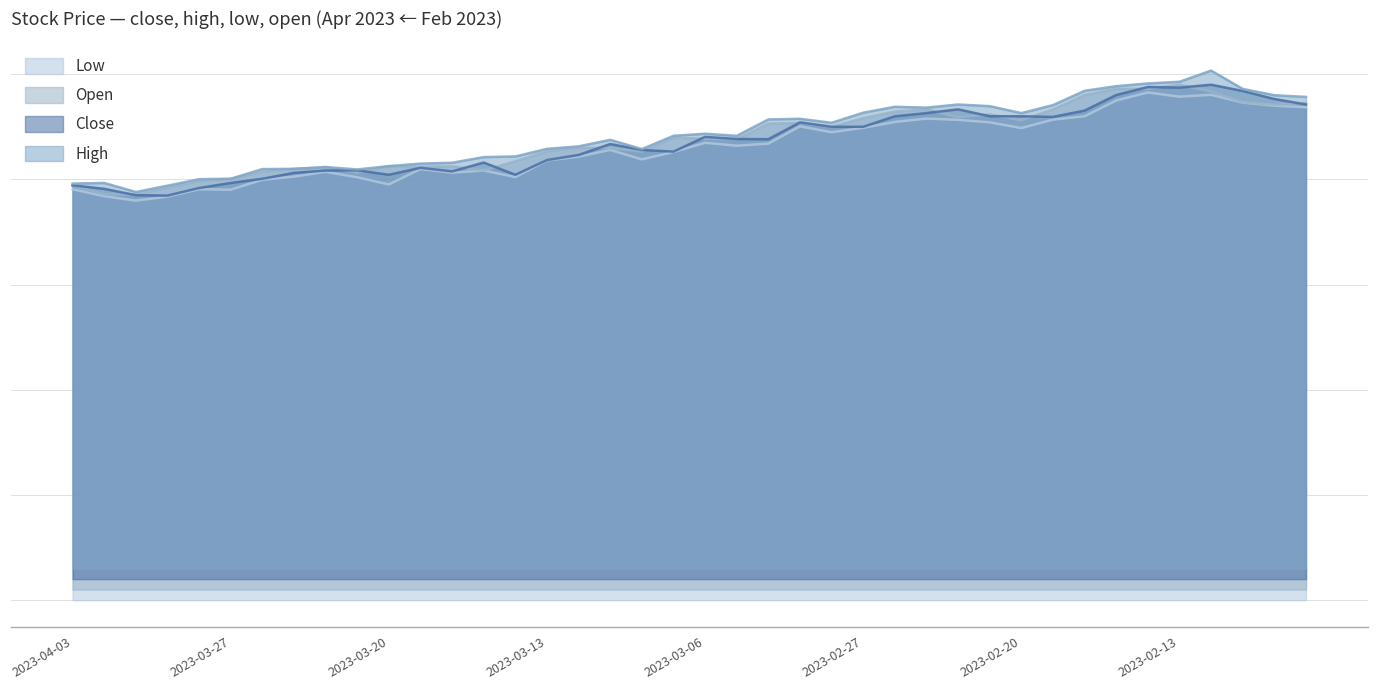

The open series shows 35.3 at 2023-03-27. True or false?

False